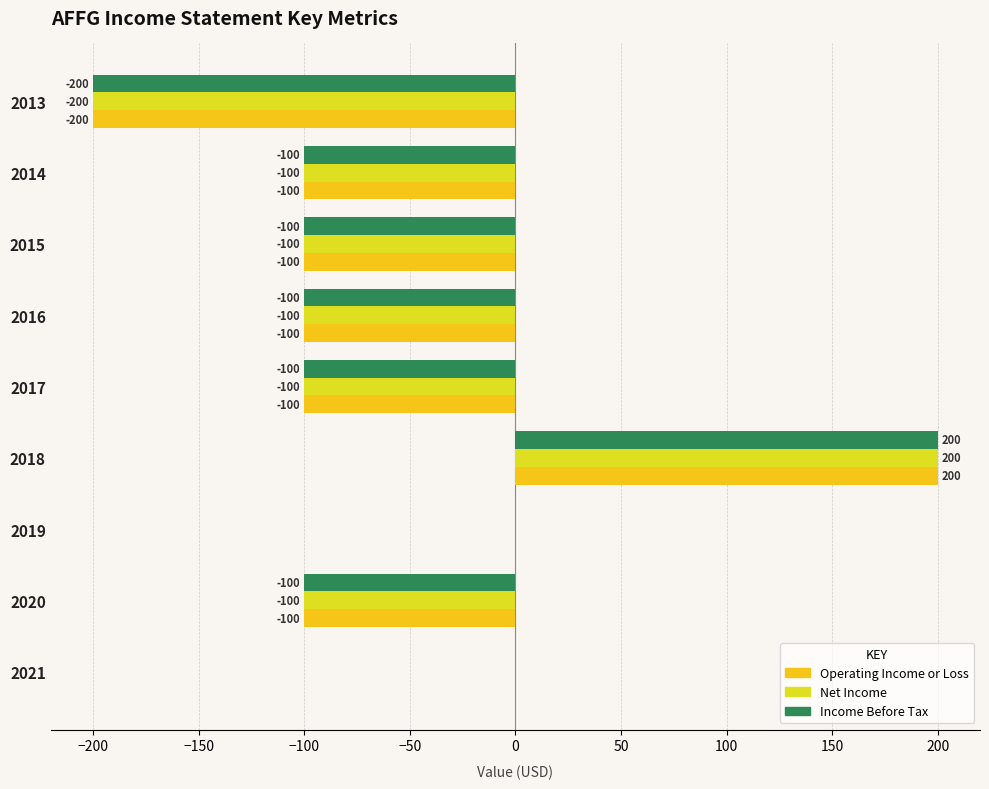

Is the value of Net Income at 2014 greater than the value of Operating Income or Loss at 2018?

No